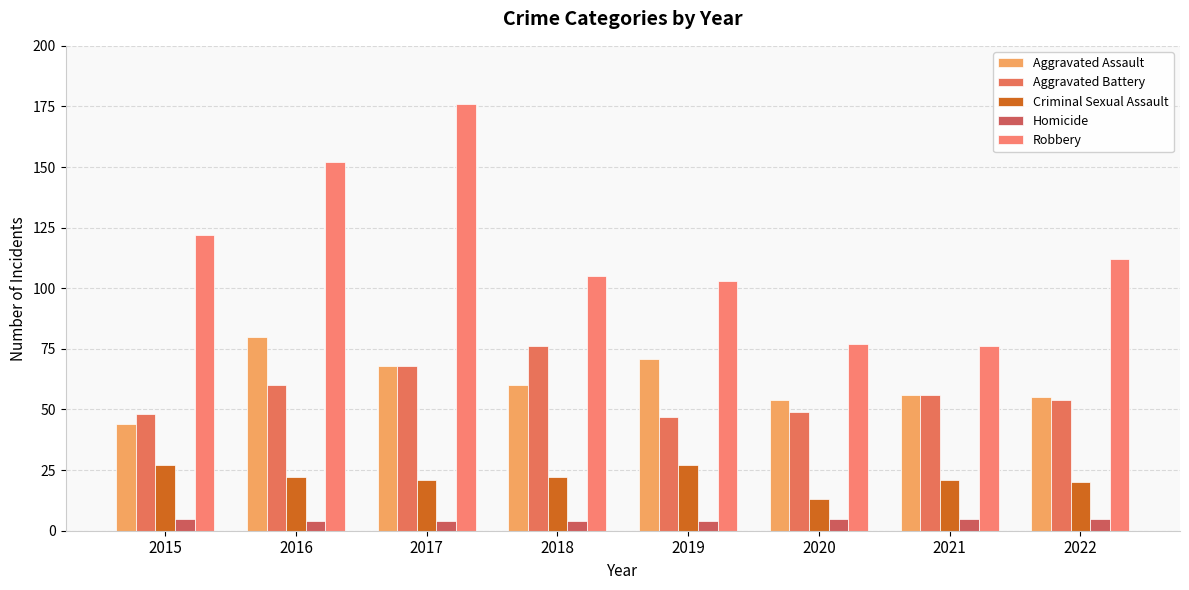

What is the value of the Aggravated Battery bar at the 4th from the left?

76